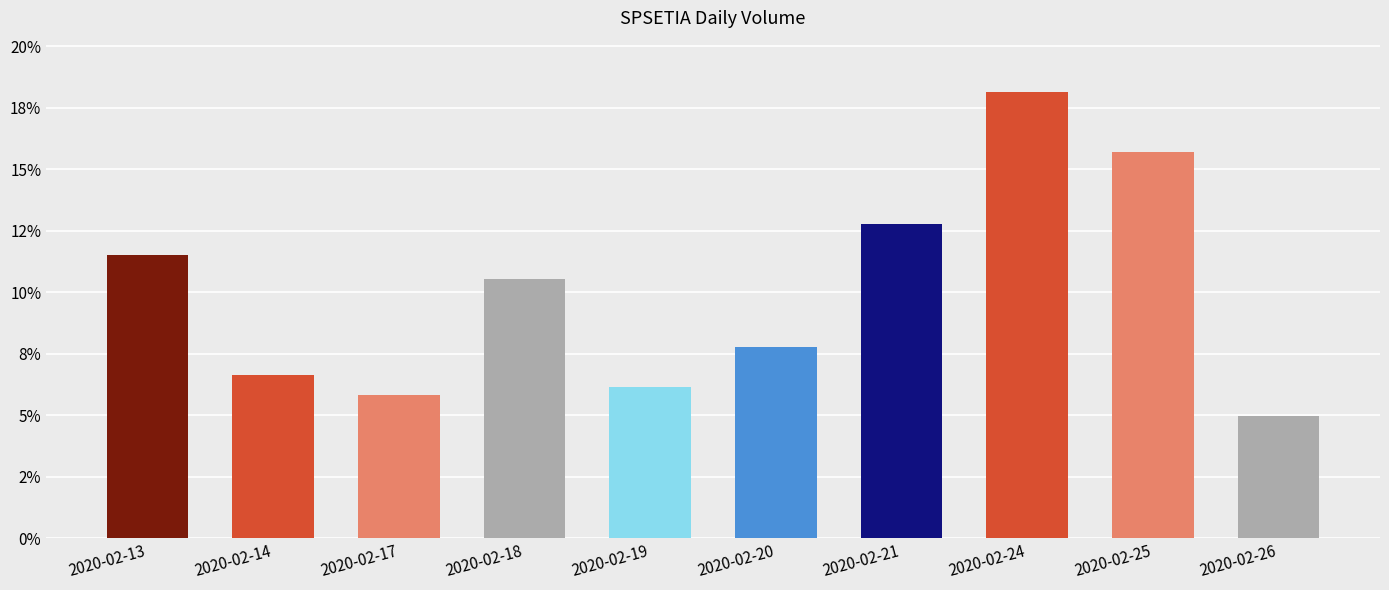

Read the value at 2020-02-17.

0.1